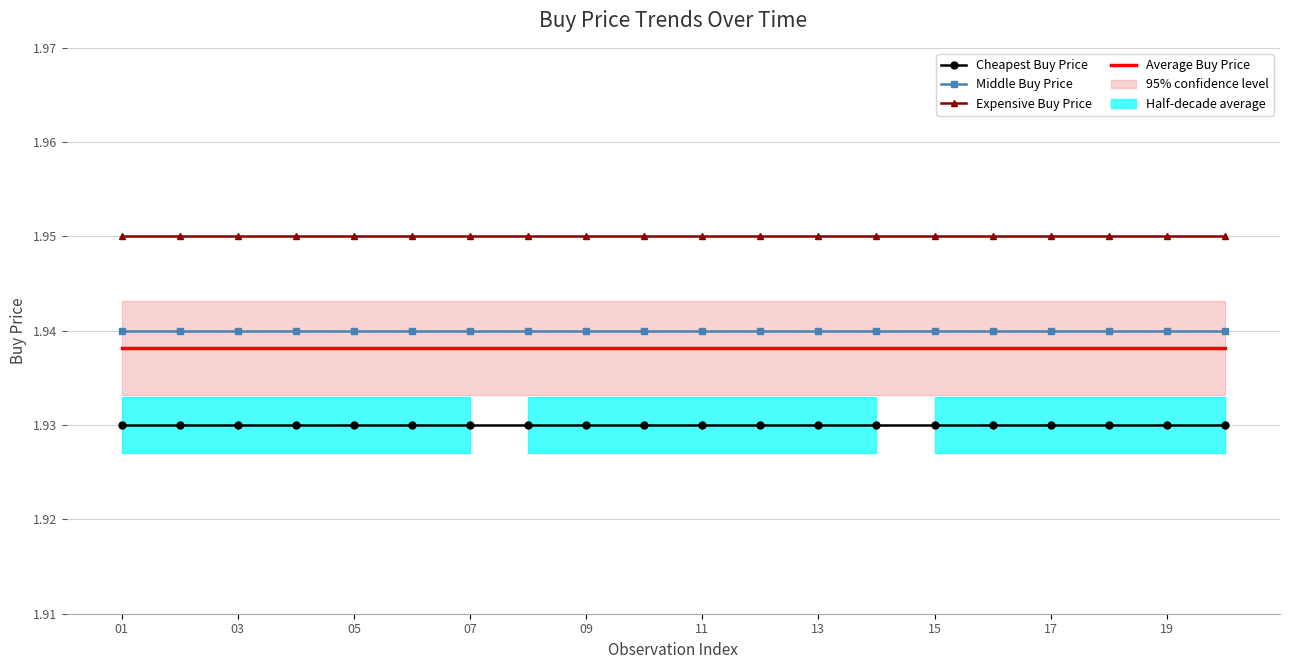

Which label corresponds to the smallest value in the chart?

01